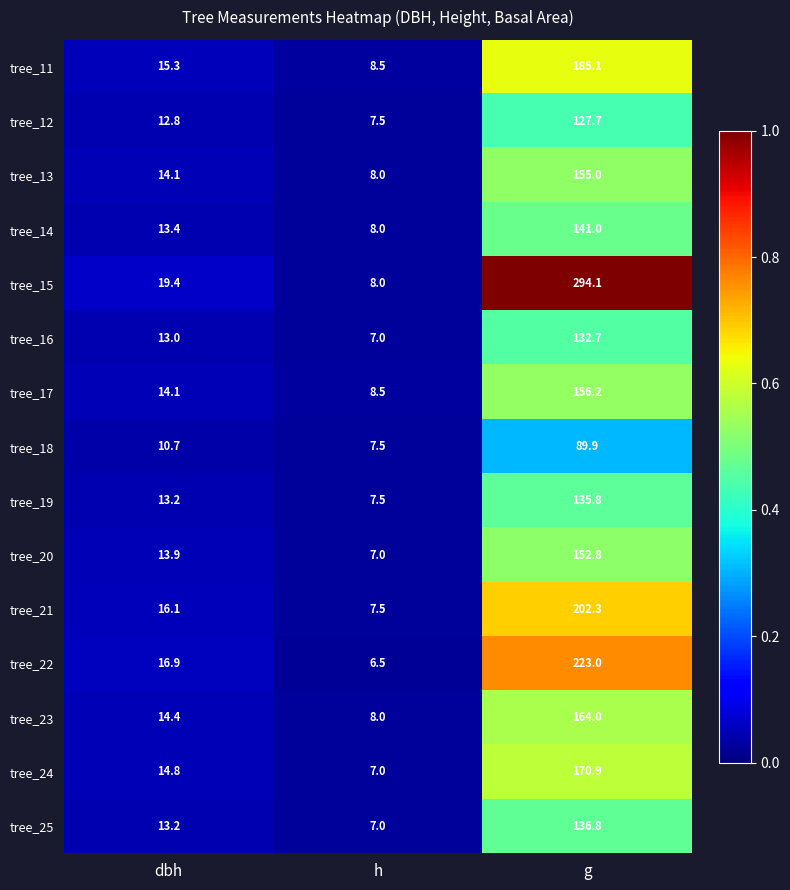

How many categories are shown in the chart?

3